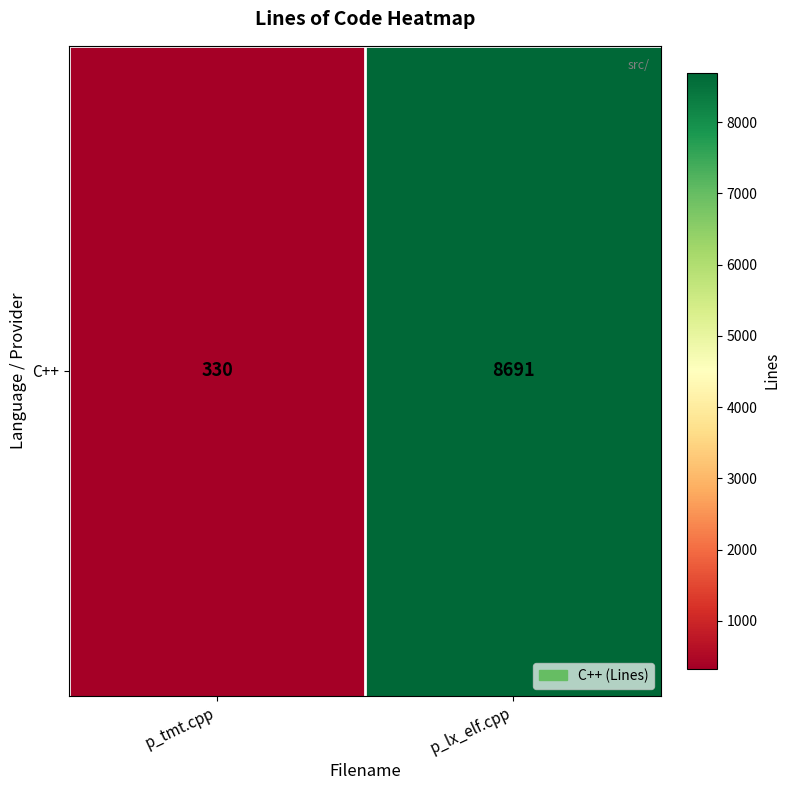

Rank the categories by value from lowest to highest.

p_tmt.cpp, p_lx_elf.cpp